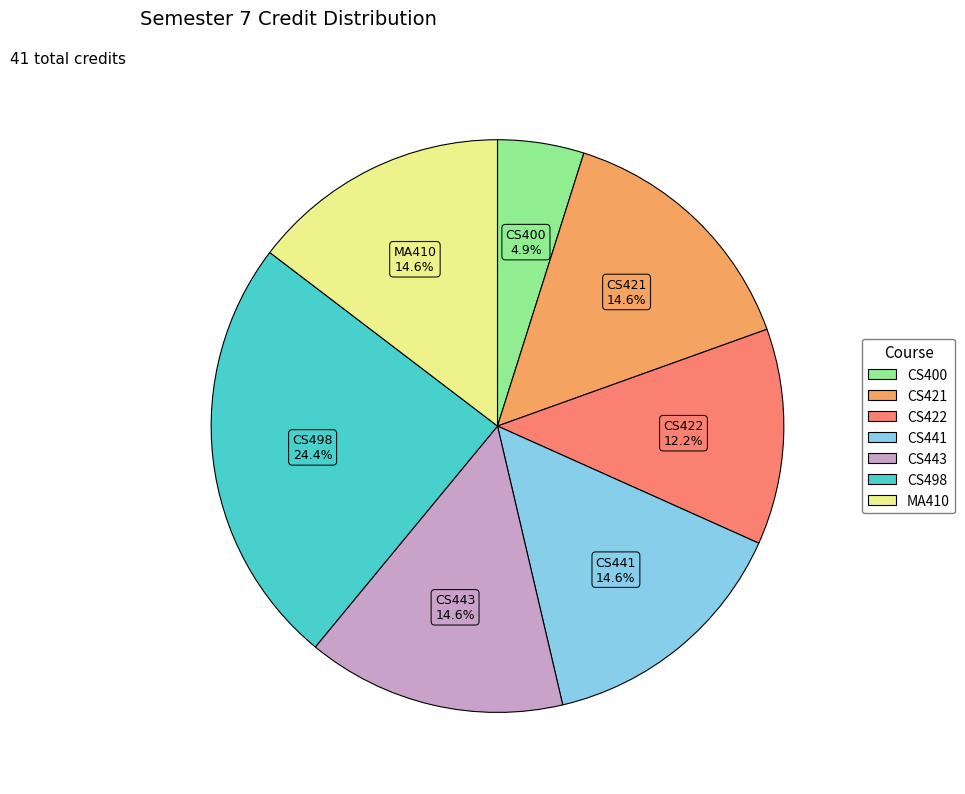

To the nearest percent, what is the combined percentage of CS421 and CS400?

20%